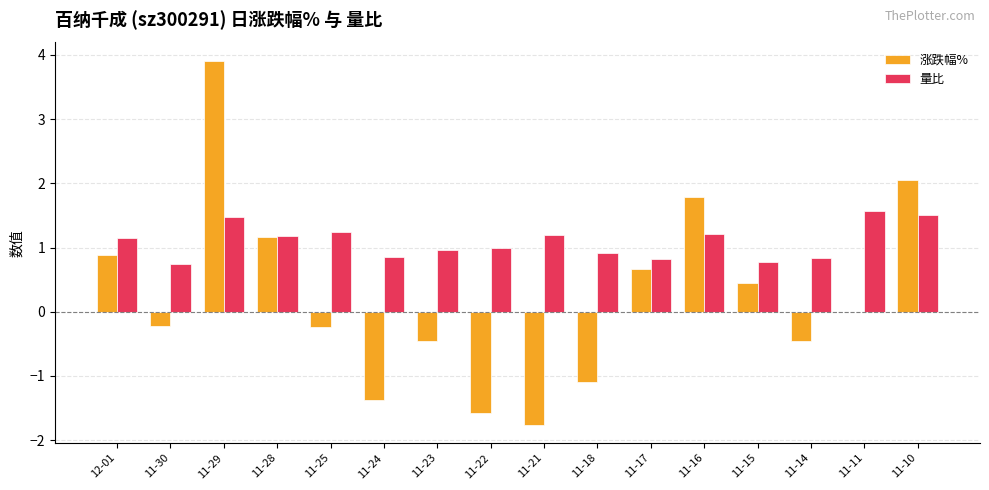

Which series has the largest range (max minus min)?

涨跌幅%